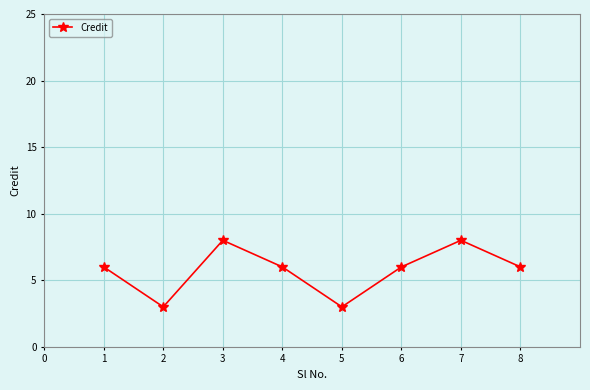

What is the difference between the second highest and second lowest values?

5